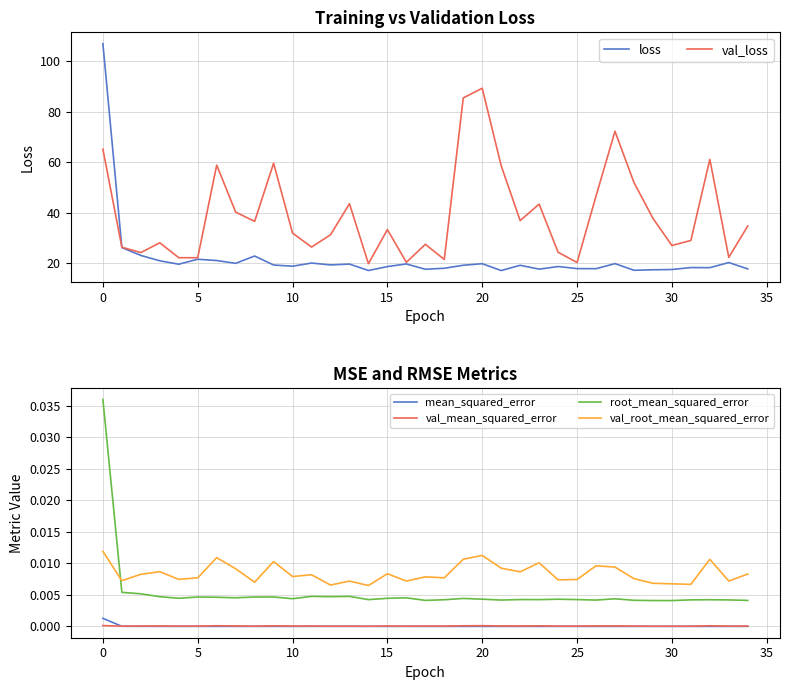

Read the val_loss value at 14.

19.8